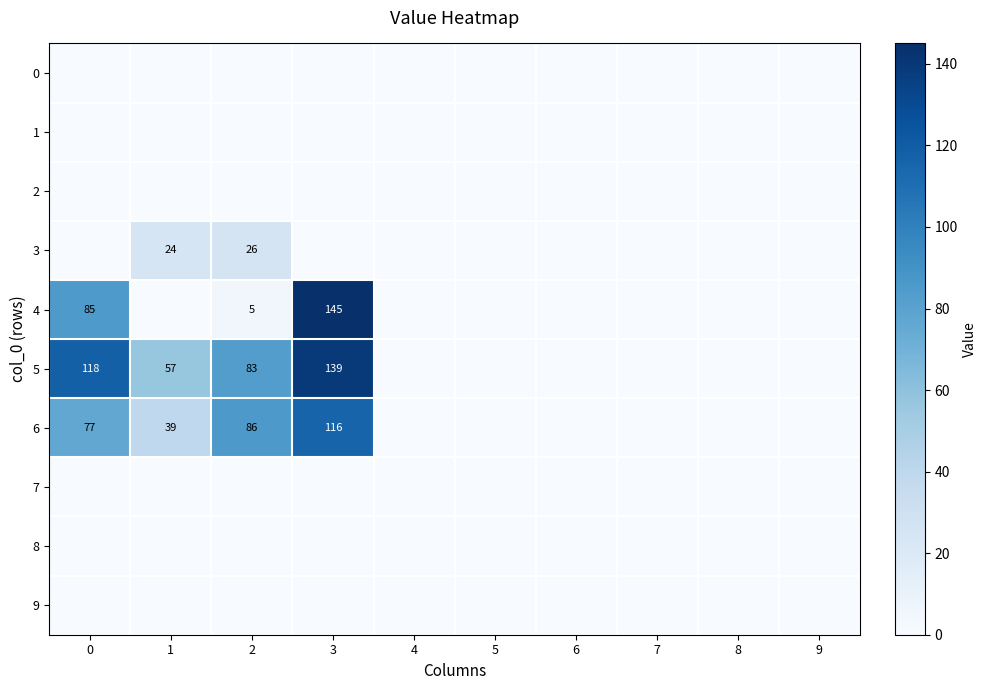

True or false: 3 has a value of 26 at 2.

True